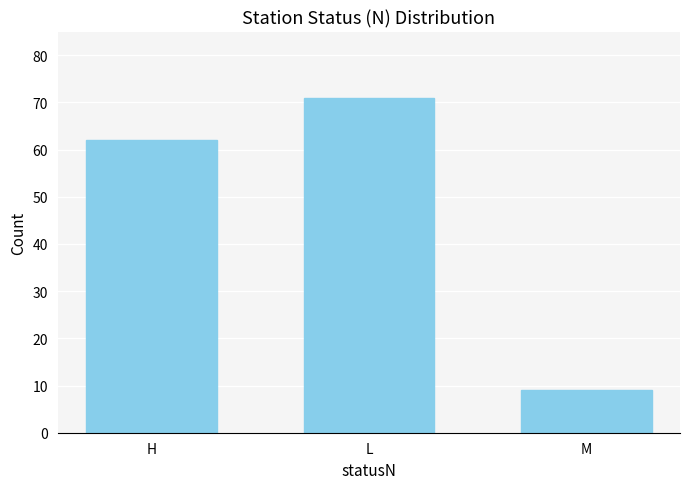

What is the label of the 3rd bar from the right?

H